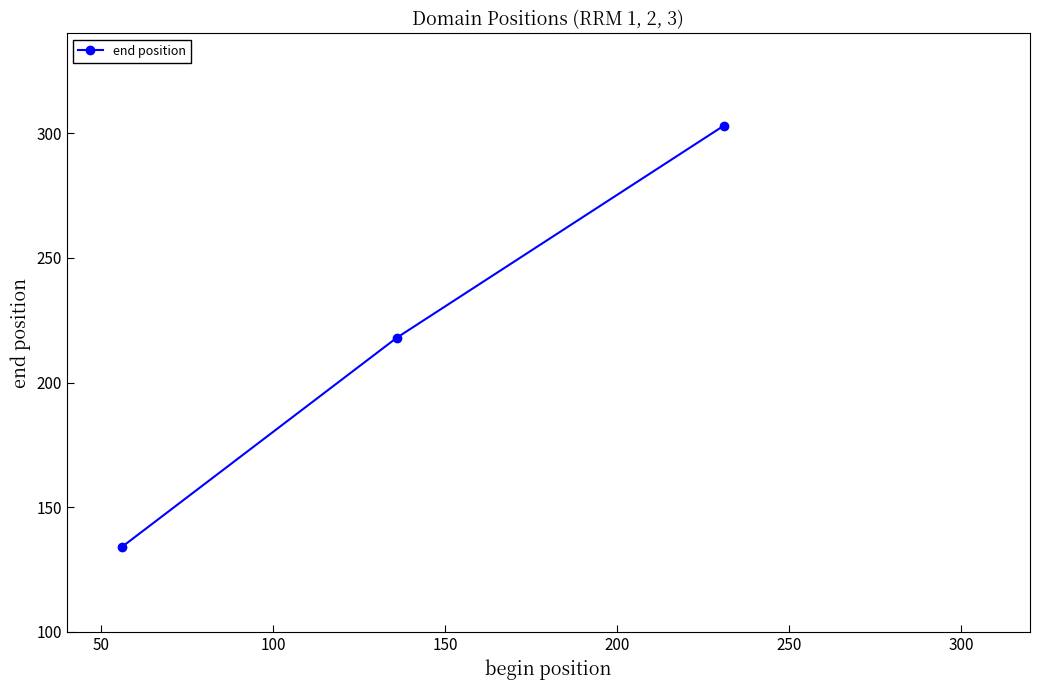

What is the value of the 2nd point from the left?

218